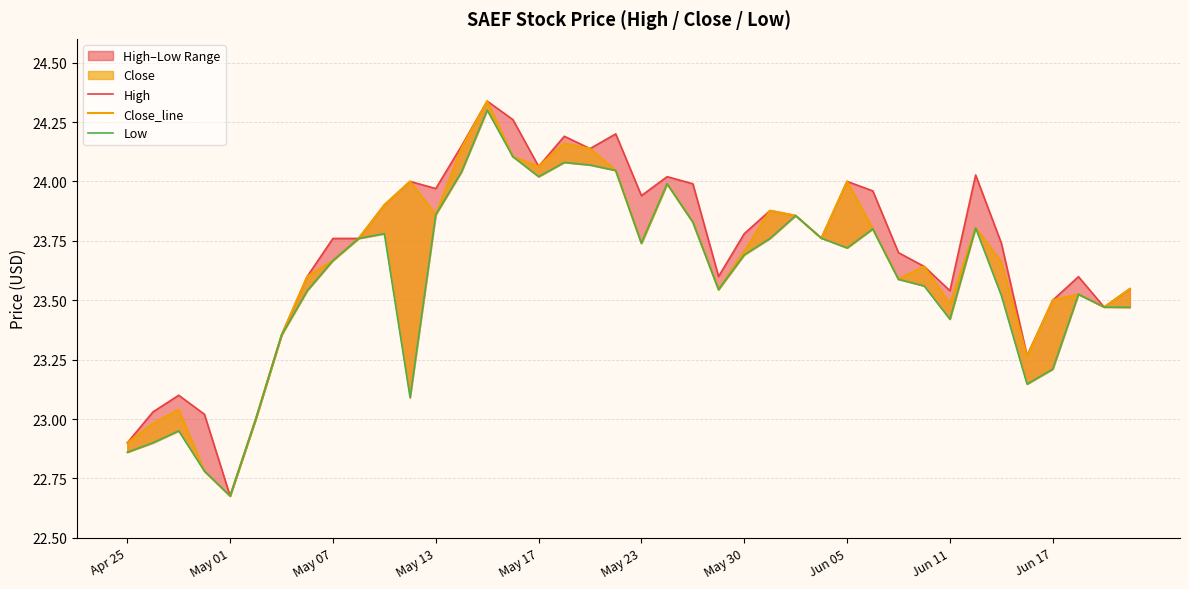

True or false: Low has more than 1 interior local peaks.

True